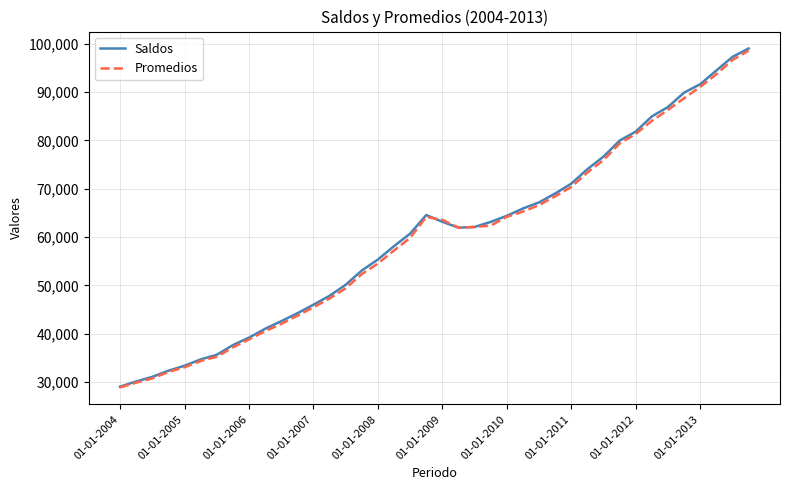

Which series has the widest spread of values?

Saldos